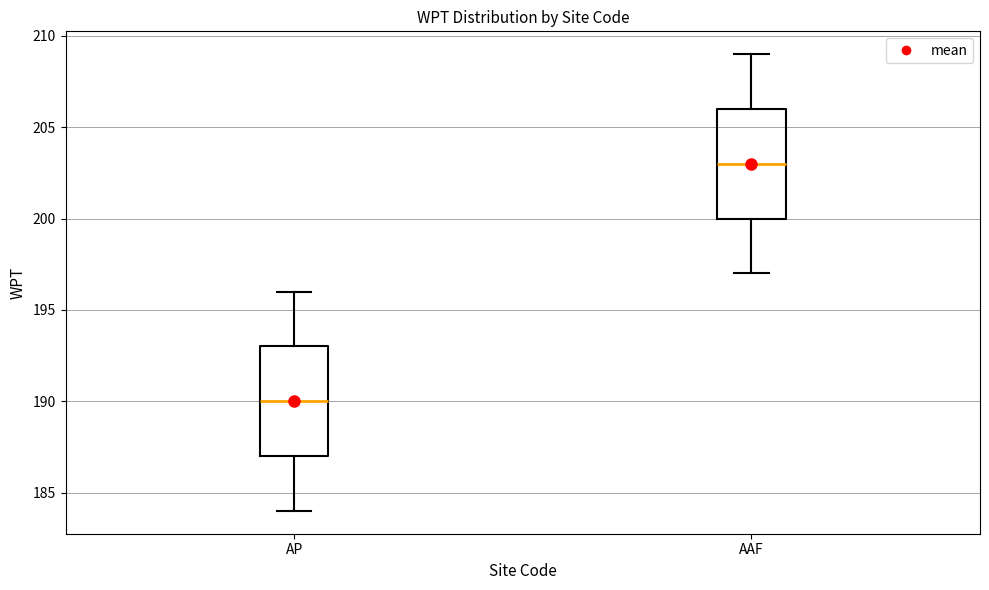

Where does the median line of the box for AAF sit on the y-axis? The values are not printed on the chart, so give them approximately, as read against the axis.

203